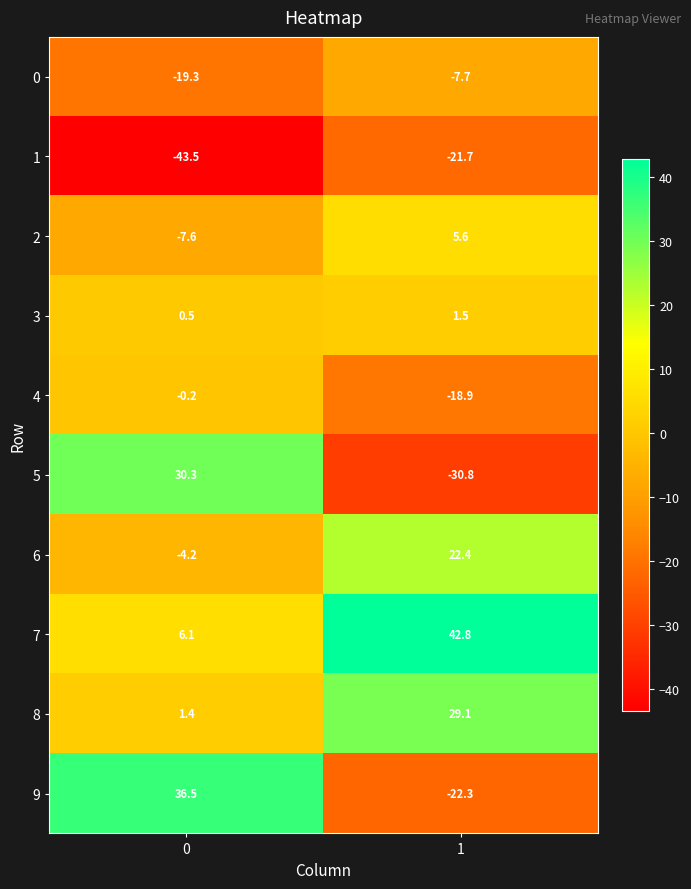

What value does the 6 series have at 0?

-4.2